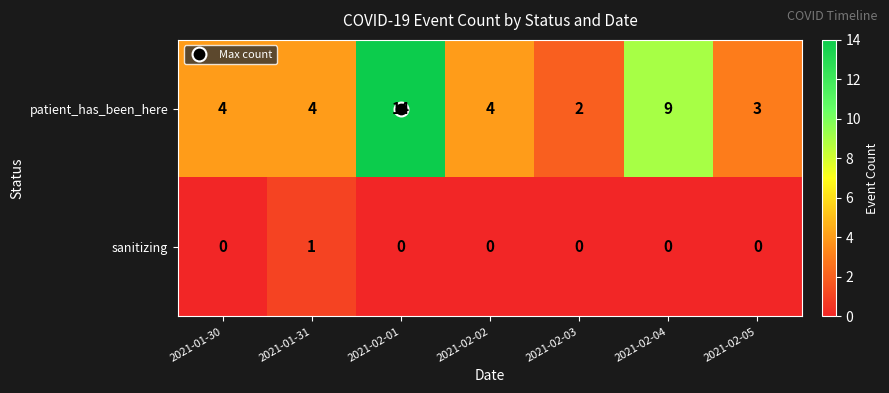

What is the difference between the maximum and minimum values in the patient_has_been_here series?

12